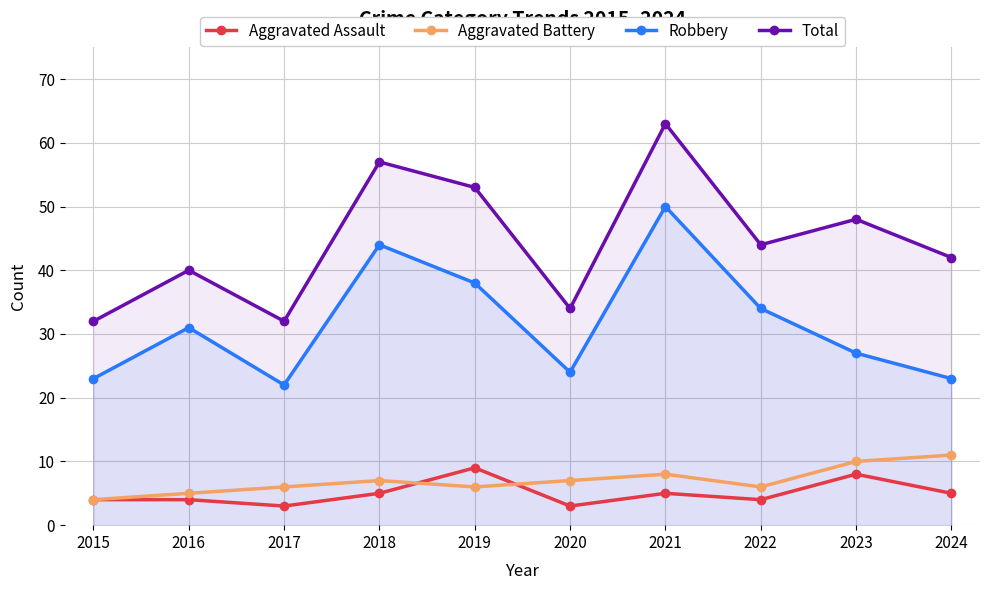

Reading left to right, list all the values displayed in this chart.

Aggravated Assault: 2015=4	2016=4	2017=3	2018=5	2019=9	2020=3	2021=5	2022=4	2023=8	2024=5
Aggravated Battery: 2015=4	2016=5	2017=6	2018=7	2019=6	2020=7	2021=8	2022=6	2023=10	2024=11
Robbery: 2015=23	2016=31	2017=22	2018=44	2019=38	2020=24	2021=50	2022=34	2023=27	2024=23
Total: 2015=32	2016=40	2017=32	2018=57	2019=53	2020=34	2021=63	2022=44	2023=48	2024=42